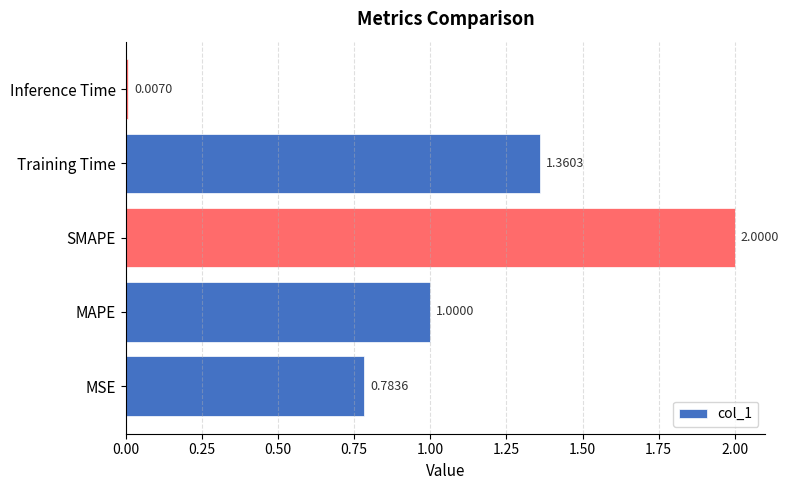

Rank the categories by value from lowest to highest.

Inference Time, MSE, MAPE, Training Time, SMAPE